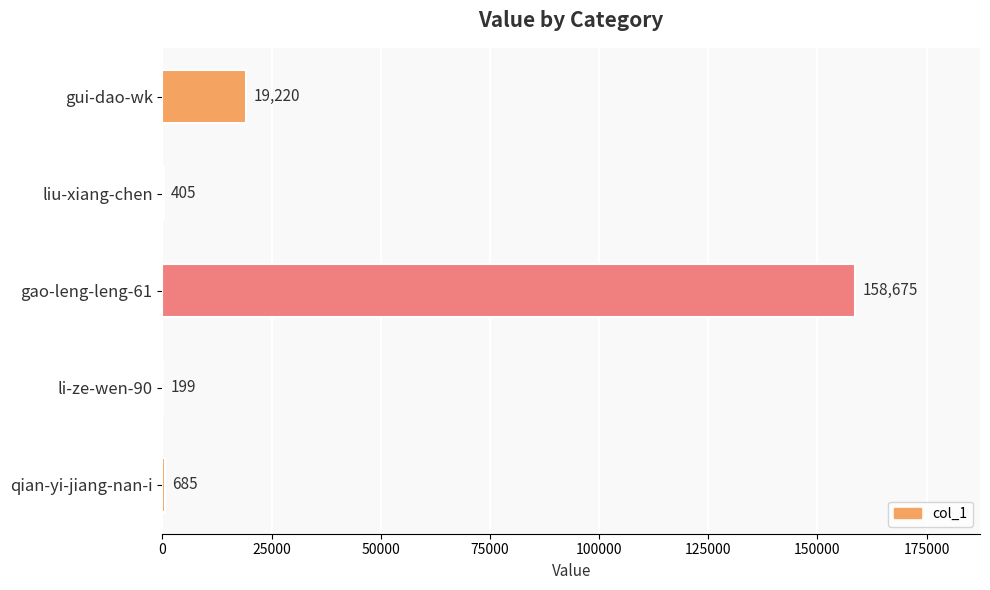

Between liu-xiang-chen and gao-leng-leng-61, which is larger?

gao-leng-leng-61